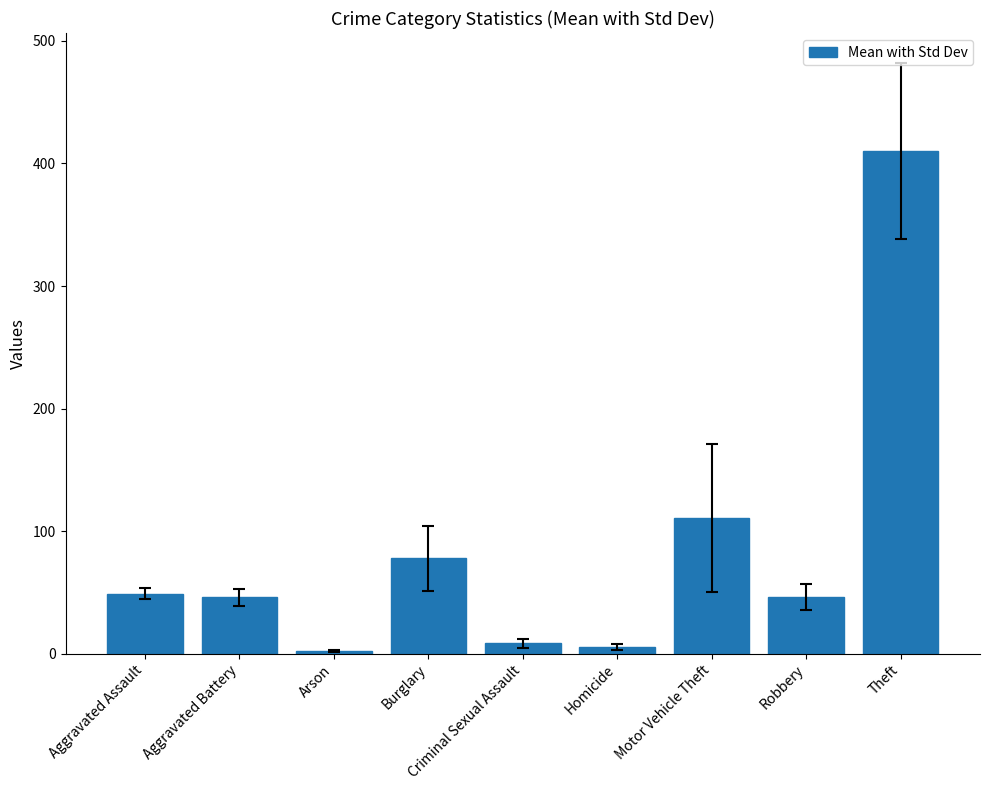

Where is the data nearest to the value 206?

Motor Vehicle Theft